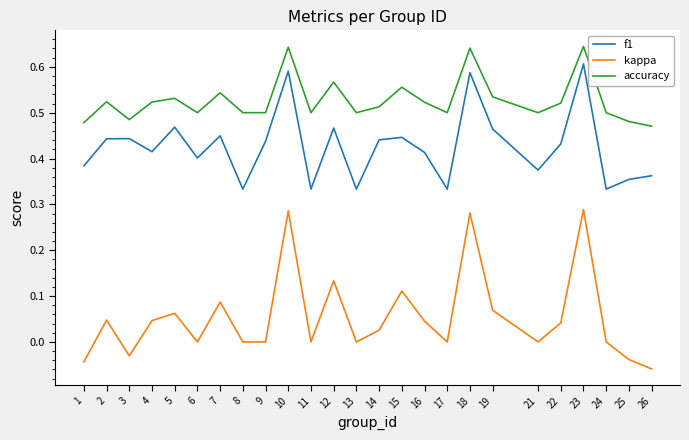

What is the total value across all series at 15?

1.1